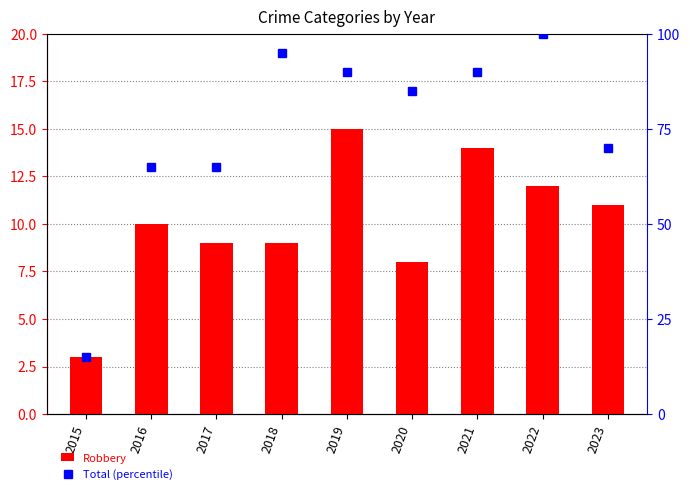

What is the minimum value for Robbery?

3